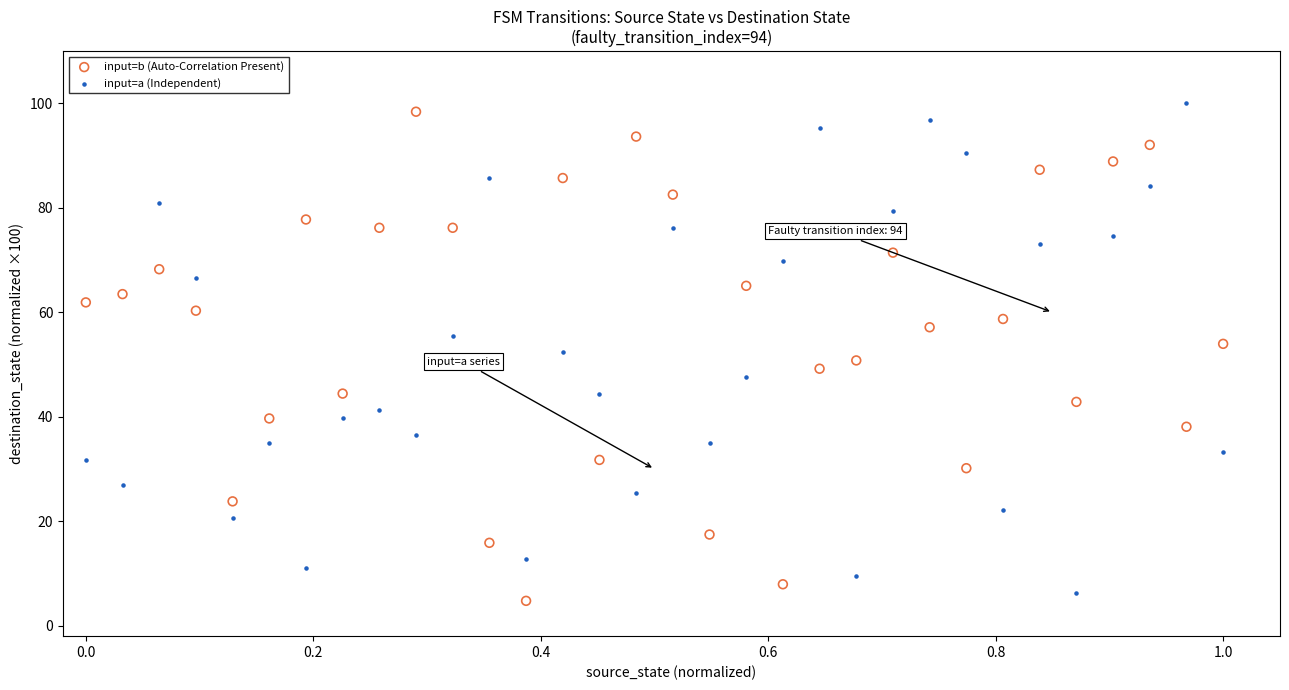

What is the X range (max minus min) for the scatter plot?

1.0